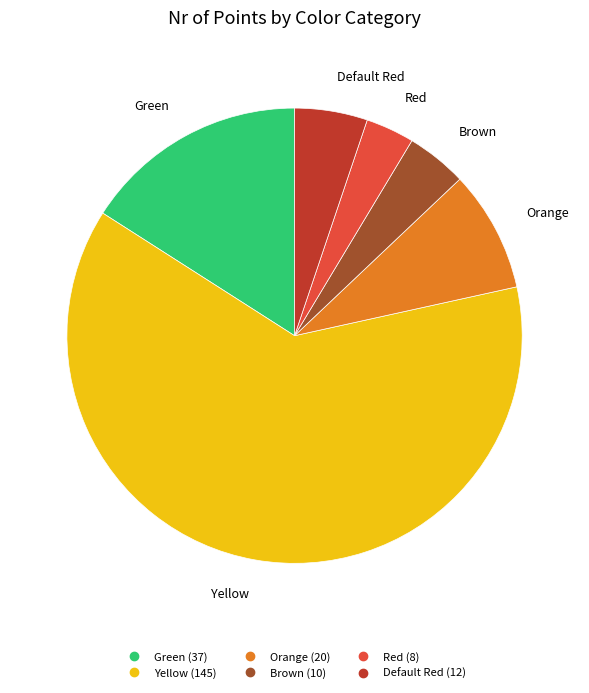

Which slice is the smallest?

Red